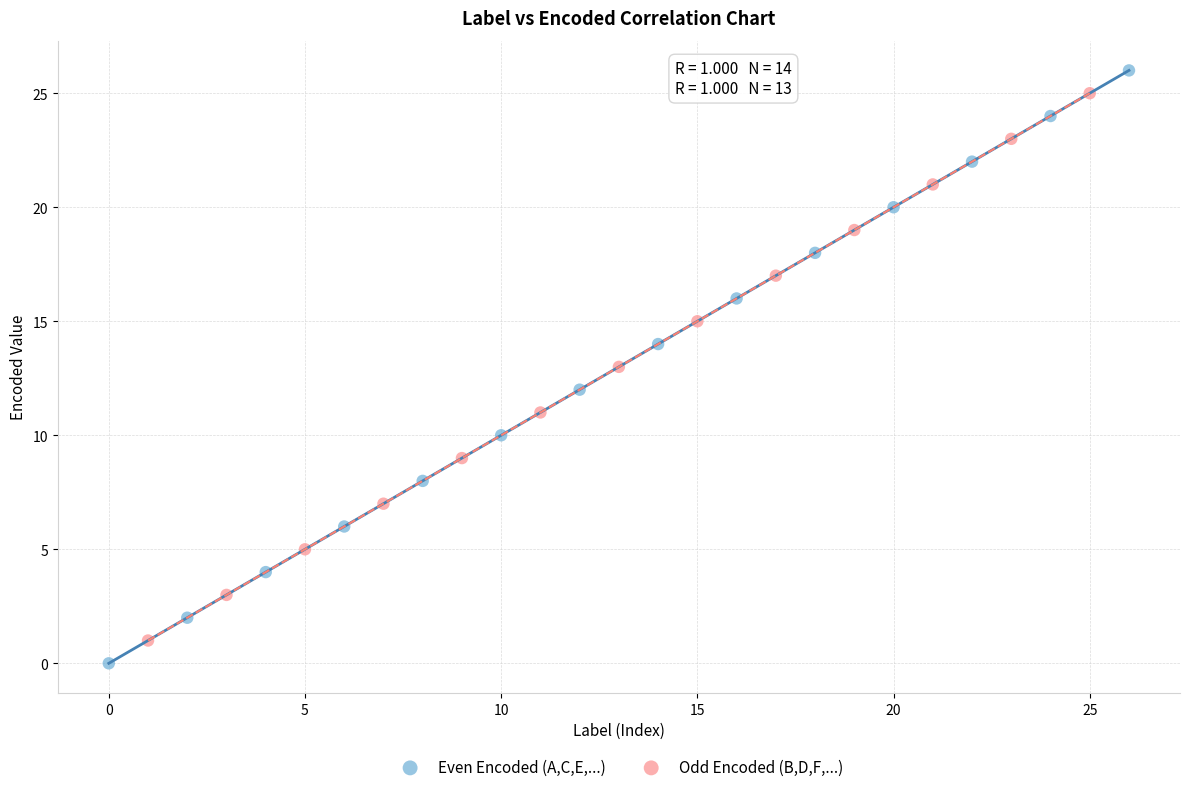

Which series has the widest spread of Y values?

Even Encoded (A,C,E,...)